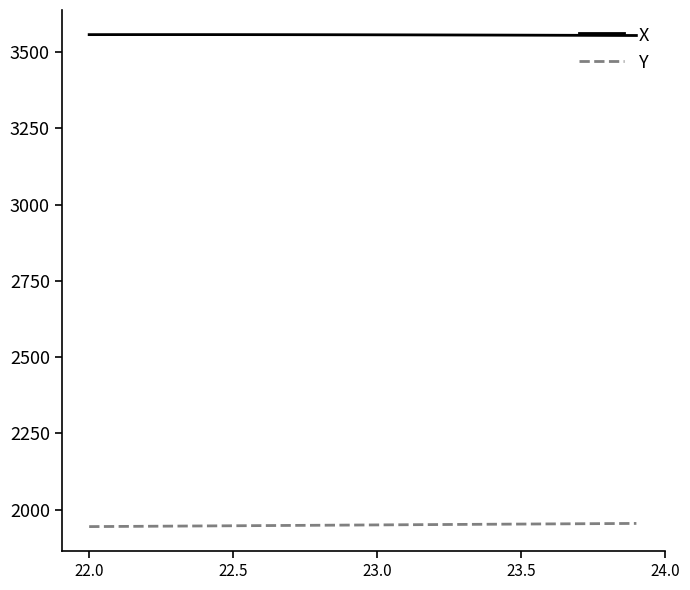

True or false: X and Y intersect in this chart.

False